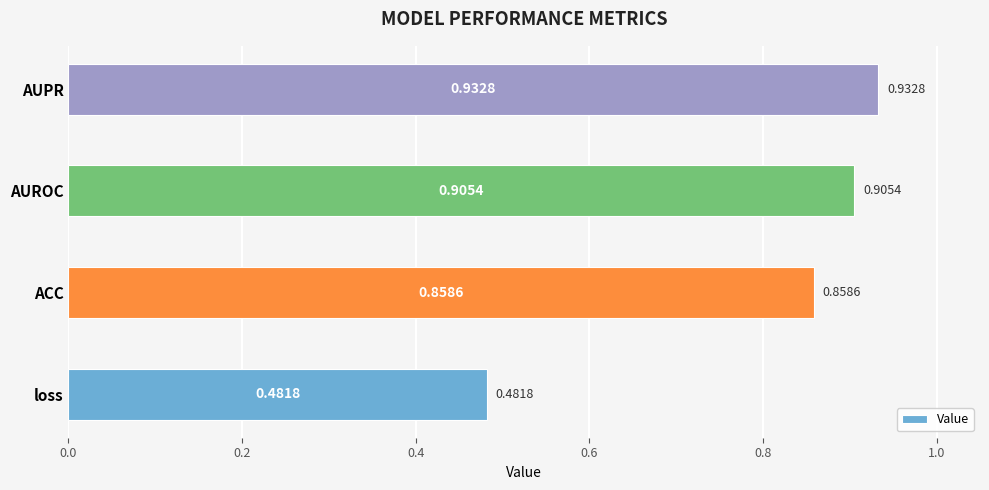

Which label corresponds to the largest value in the chart?

AUPR